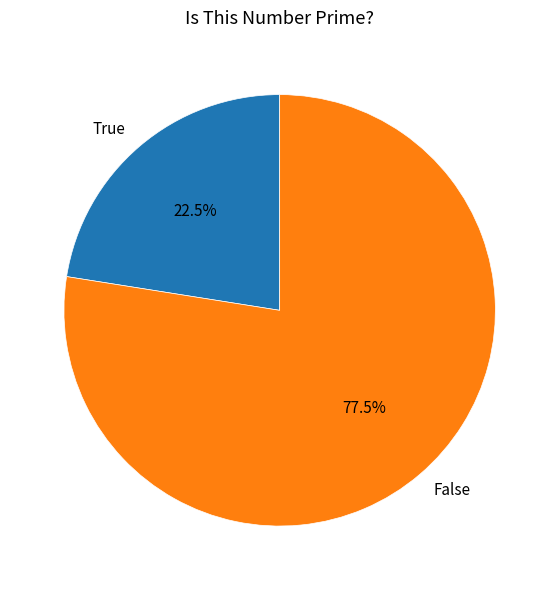

Between False and True, which is larger?

False